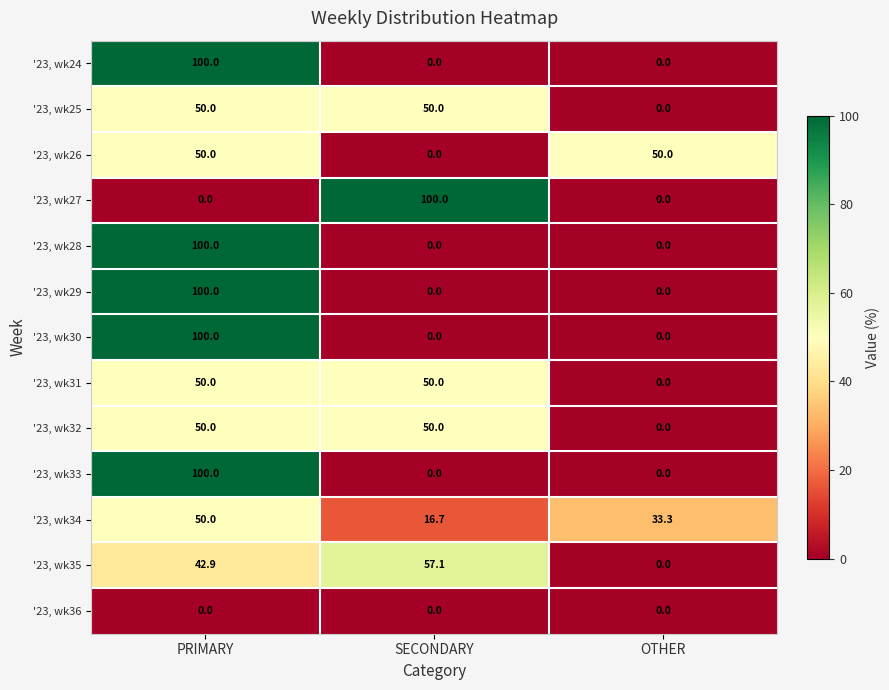

What is the lowest value of the '23, wk34 series?

16.7